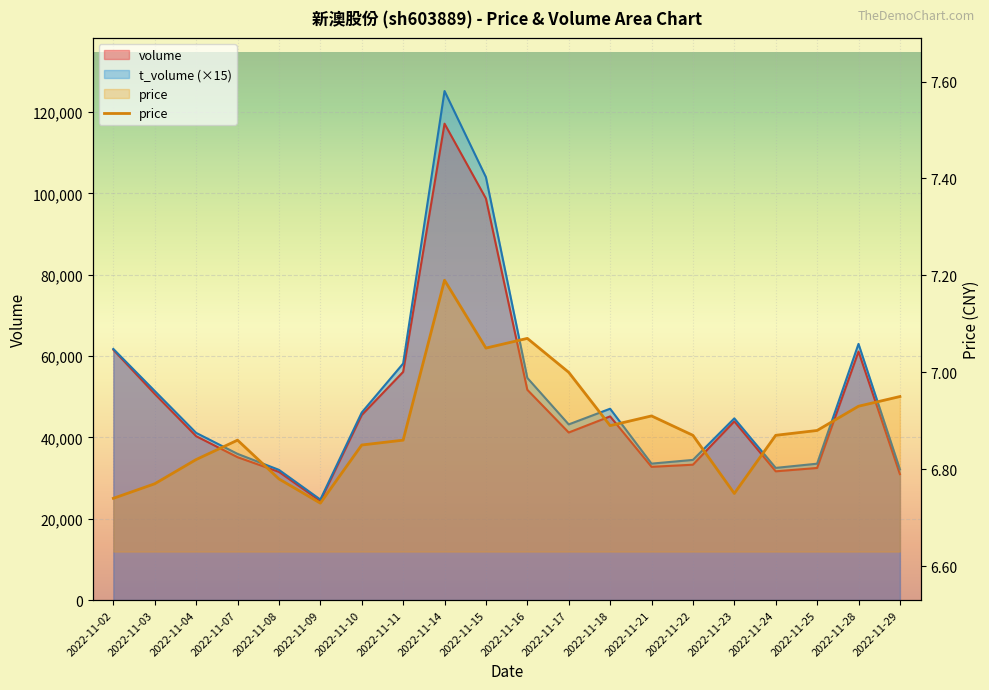

Which has a higher value, 2022-11-07 or 2022-11-22?

2022-11-07